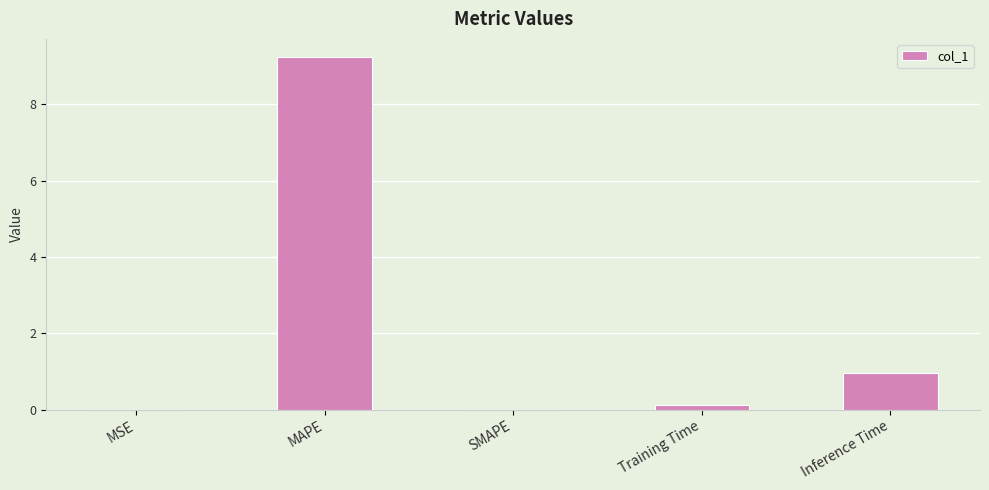

Between MAPE and Inference Time, which is larger?

MAPE